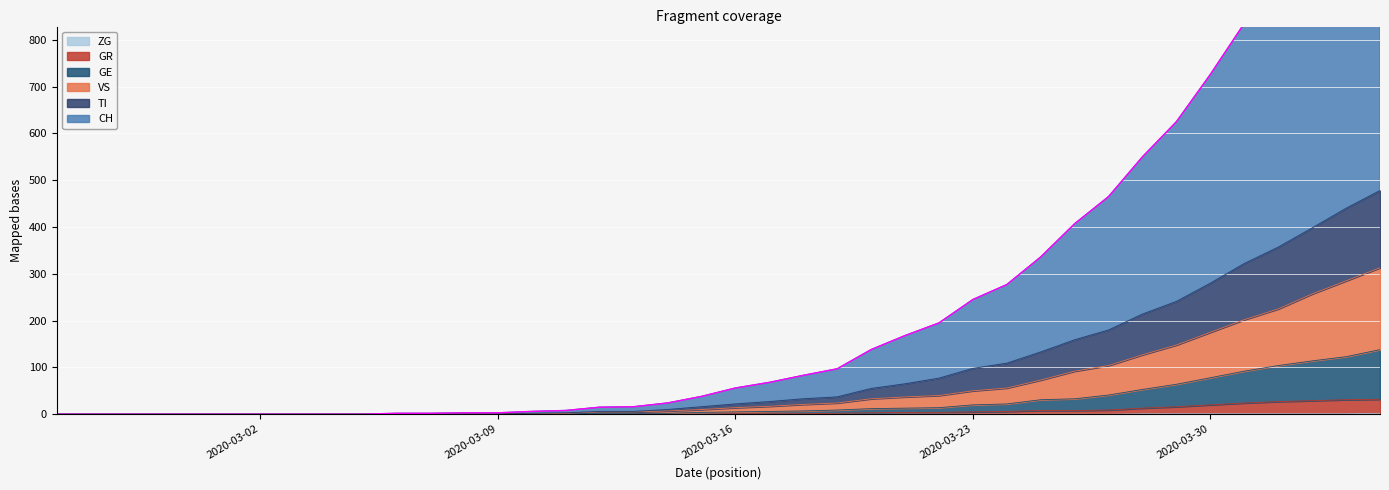

What are all the series names shown in the legend?

CH, TI, GR, VS, GE, ZG